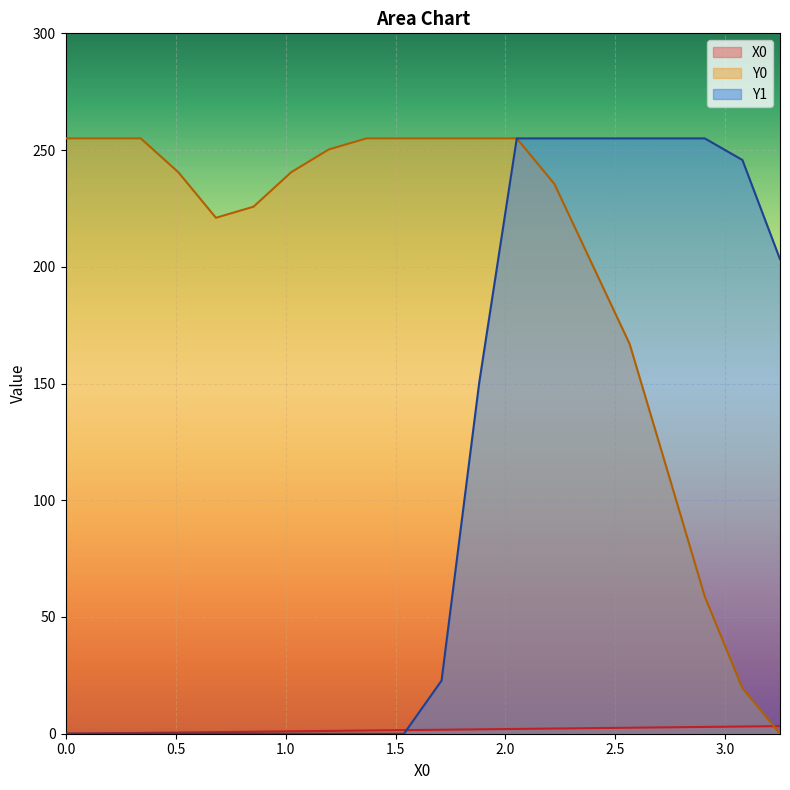

What is the total value across all series at 0.51282?

241.0